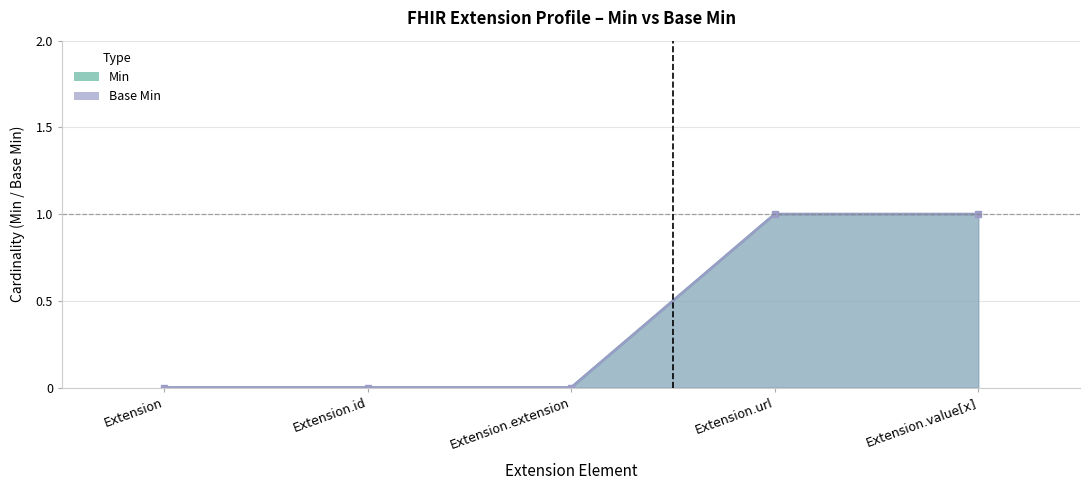

At which category is the sum across all series the highest?

Extension.url